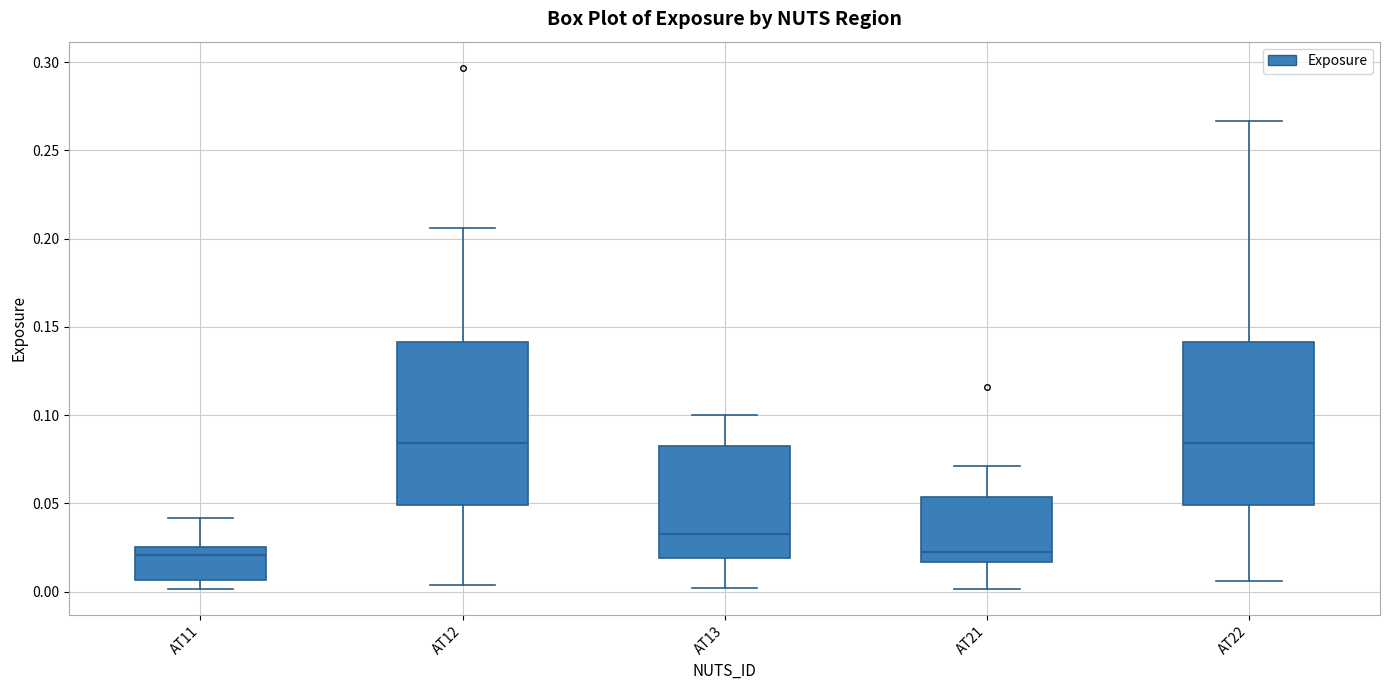

Reading left to right, read every box against the y-axis: the position of its median line, the range the box covers, and the ends of its whiskers. The values are not printed on the chart, so give them approximately, as read against the axis.

AT11: median 0.020, box 0.005 to 0.025, whiskers 0.000 to 0.040
AT12: median 0.085, box 0.050 to 0.140, whiskers 0.005 to 0.205
AT13: median 0.035, box 0.020 to 0.080, whiskers 0.000 to 0.100
AT21: median 0.025, box 0.015 to 0.055, whiskers 0.000 to 0.070
AT22: median 0.085, box 0.050 to 0.140, whiskers 0.005 to 0.265